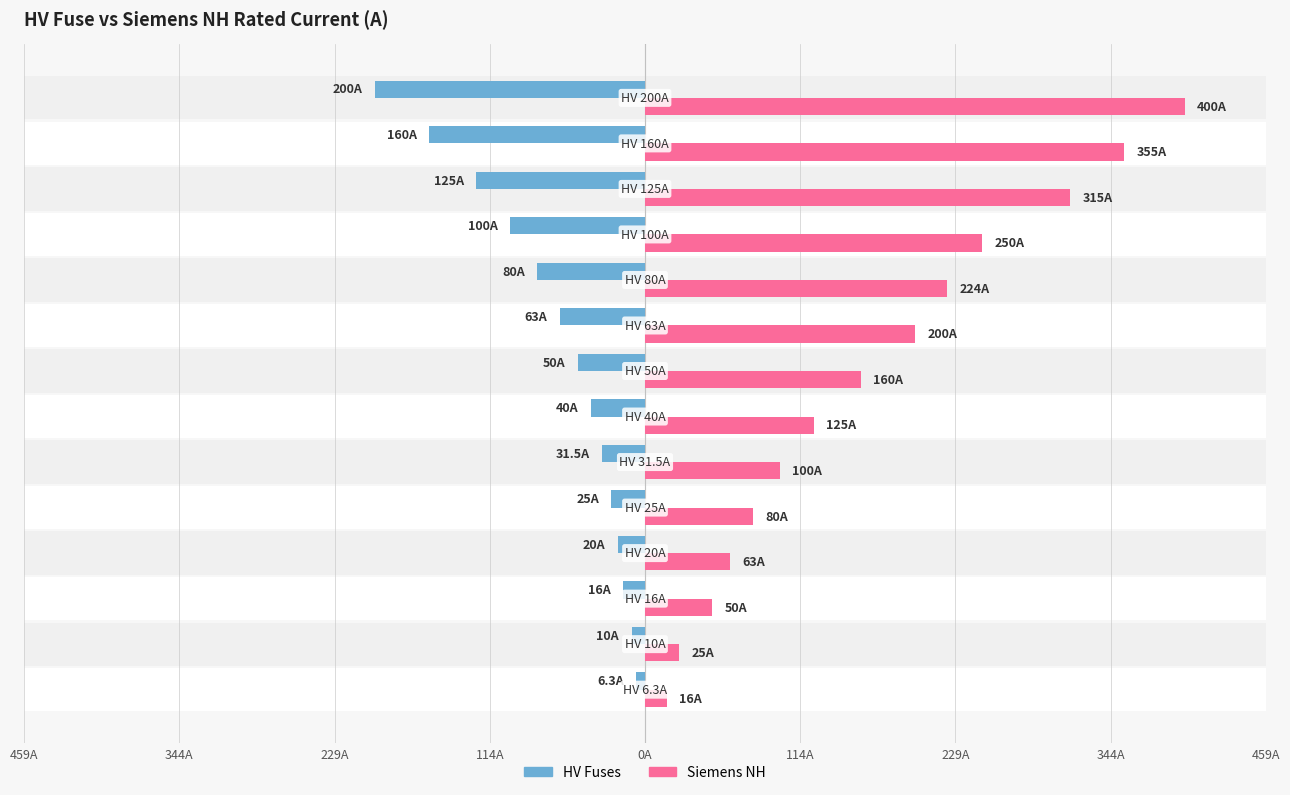

What is the difference between the second highest and minimum values in the Siemens NH series?

339.0